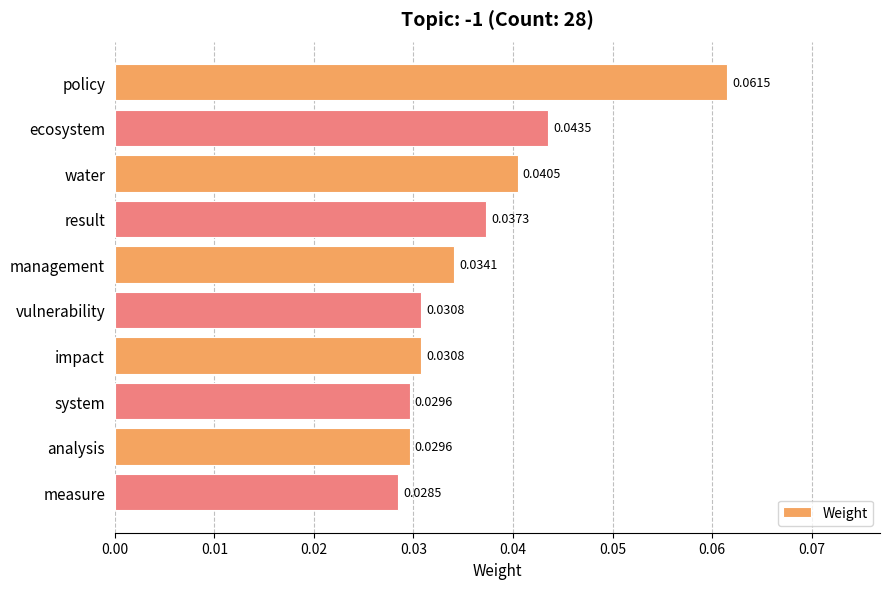

Which has a higher value, result or impact?

result